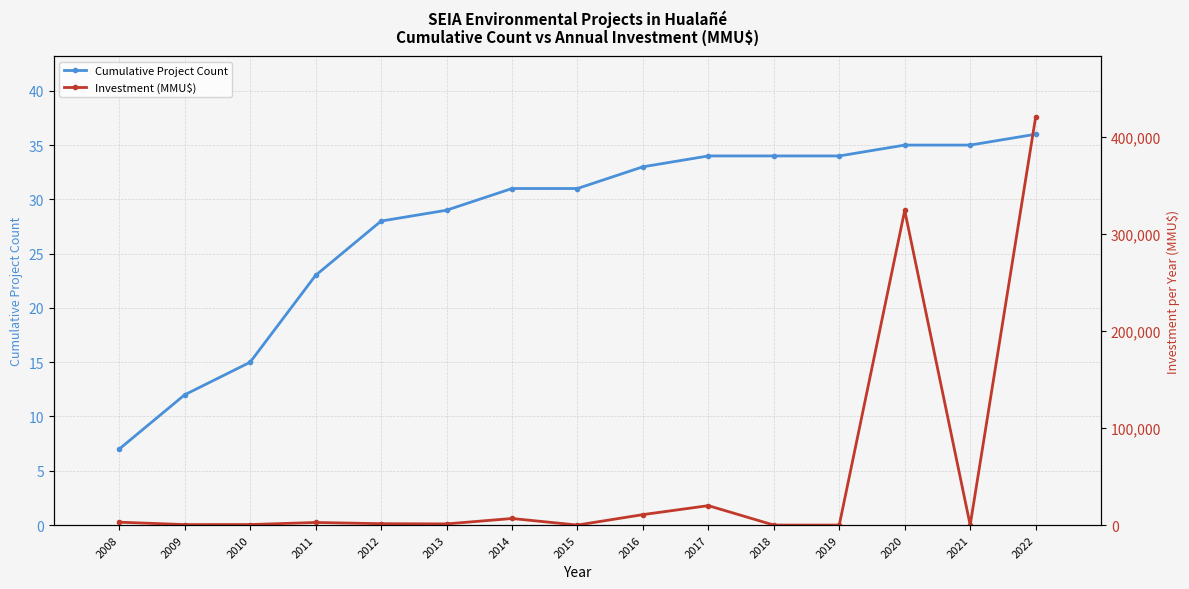

What is the maximum value for Cumulative Project Count?

36